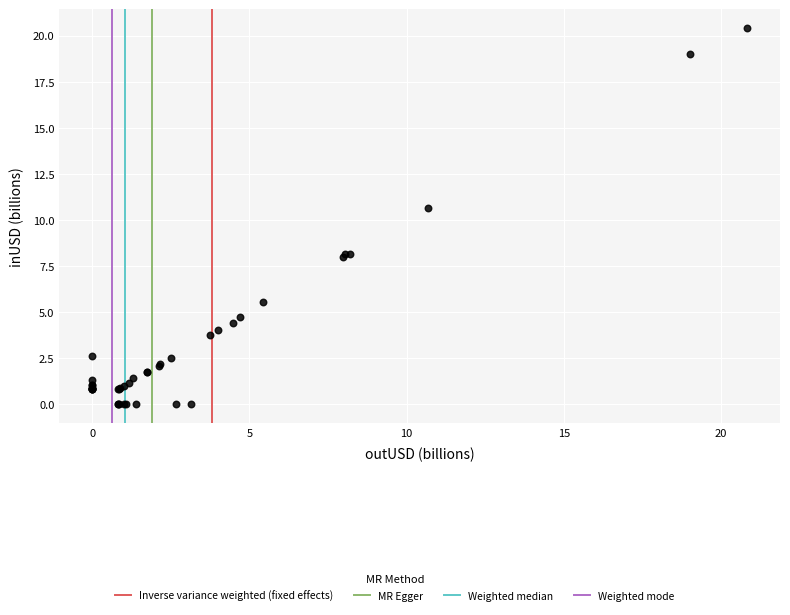

What Y value in the scatter plot is closest to 10?

10.7